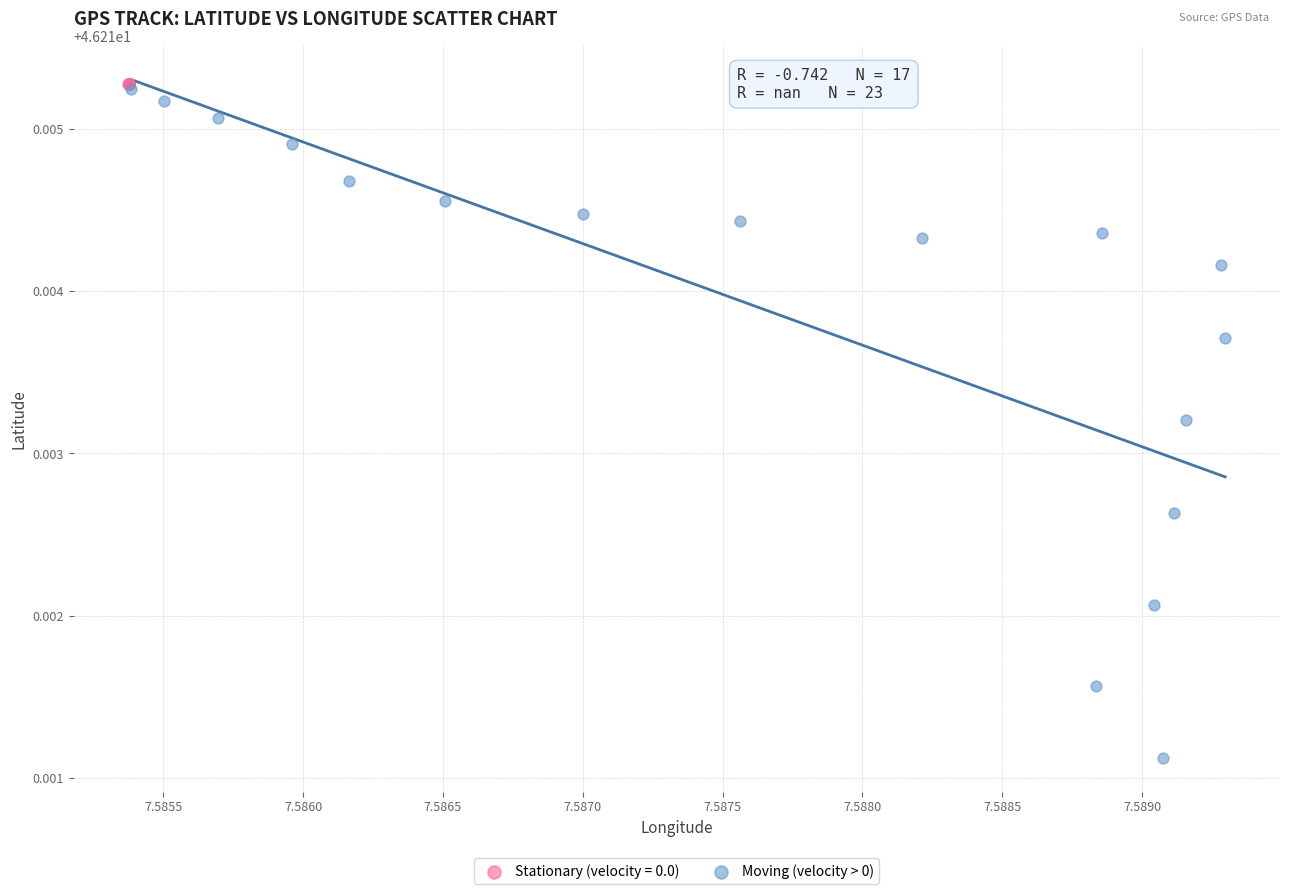

Which series contains the lowest Y value?

Moving (velocity > 0)